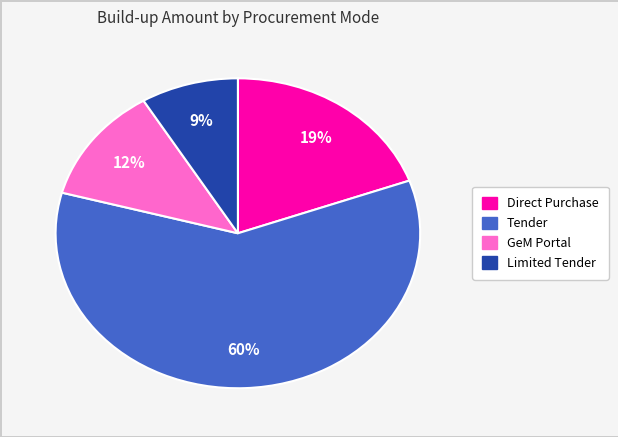

To the nearest percent, what is the difference between the largest and smallest slice percentages?

51%